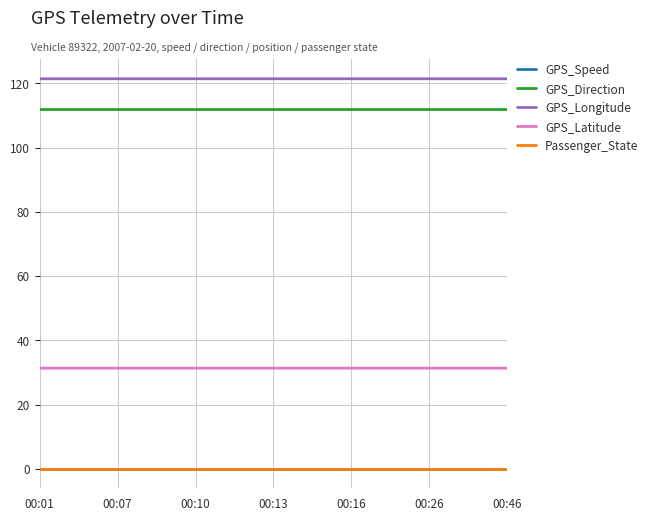

Rank the series by their maximum value, from highest to lowest.

GPS_Longitude, GPS_Direction, GPS_Latitude, GPS_Speed, Passenger_State